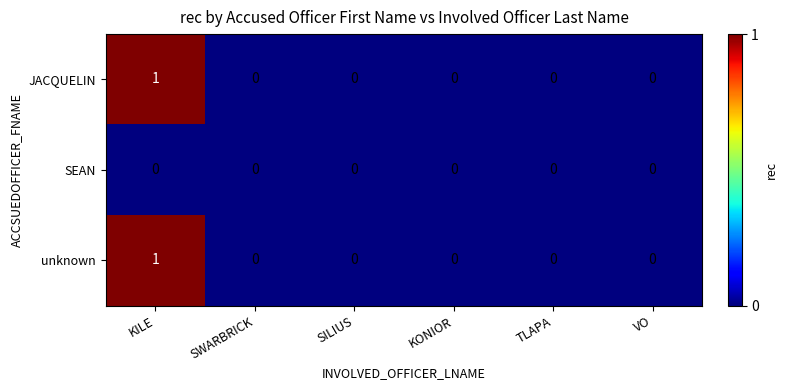

Which category has the highest value across all series?

KILE